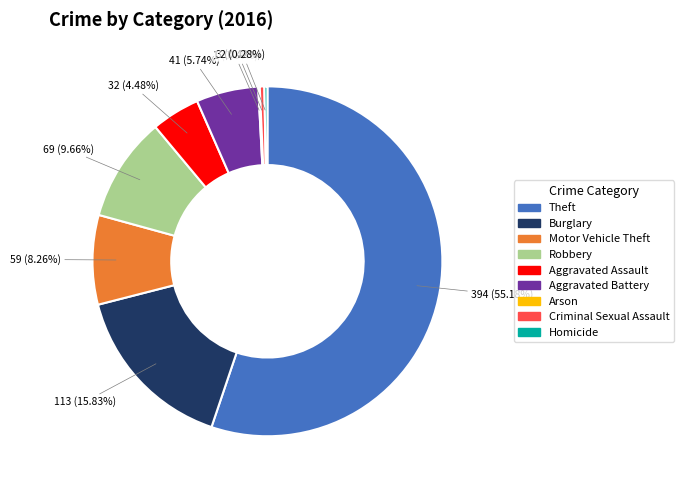

What percentage do Aggravated Battery and Burglary together represent?

21.6%